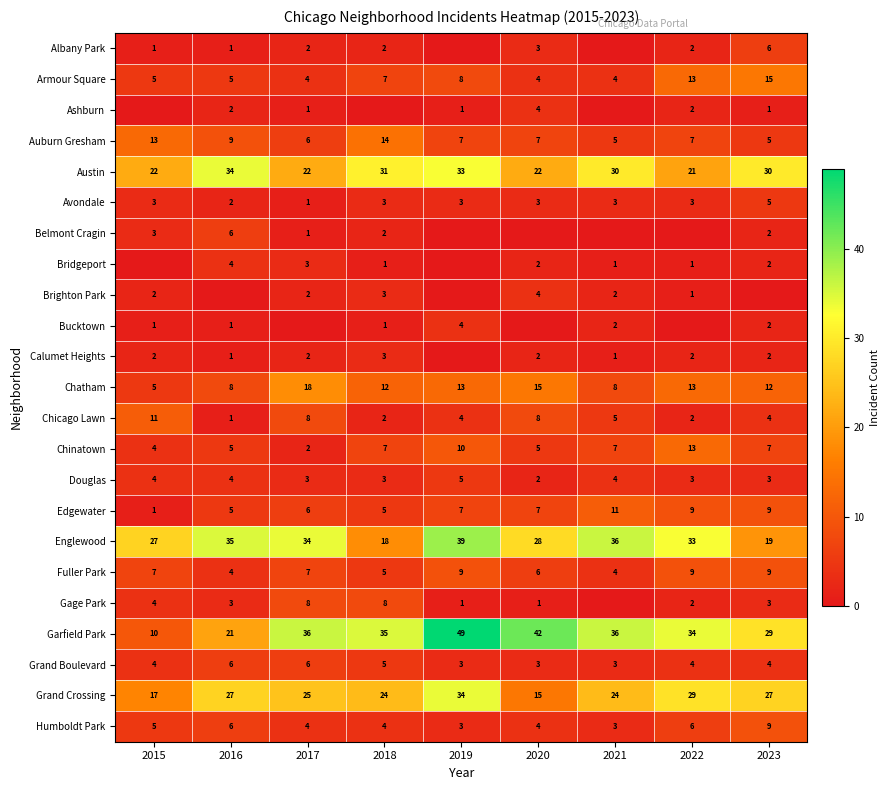

What is the difference between the Chicago Lawn values at 2023 and 2015?

7